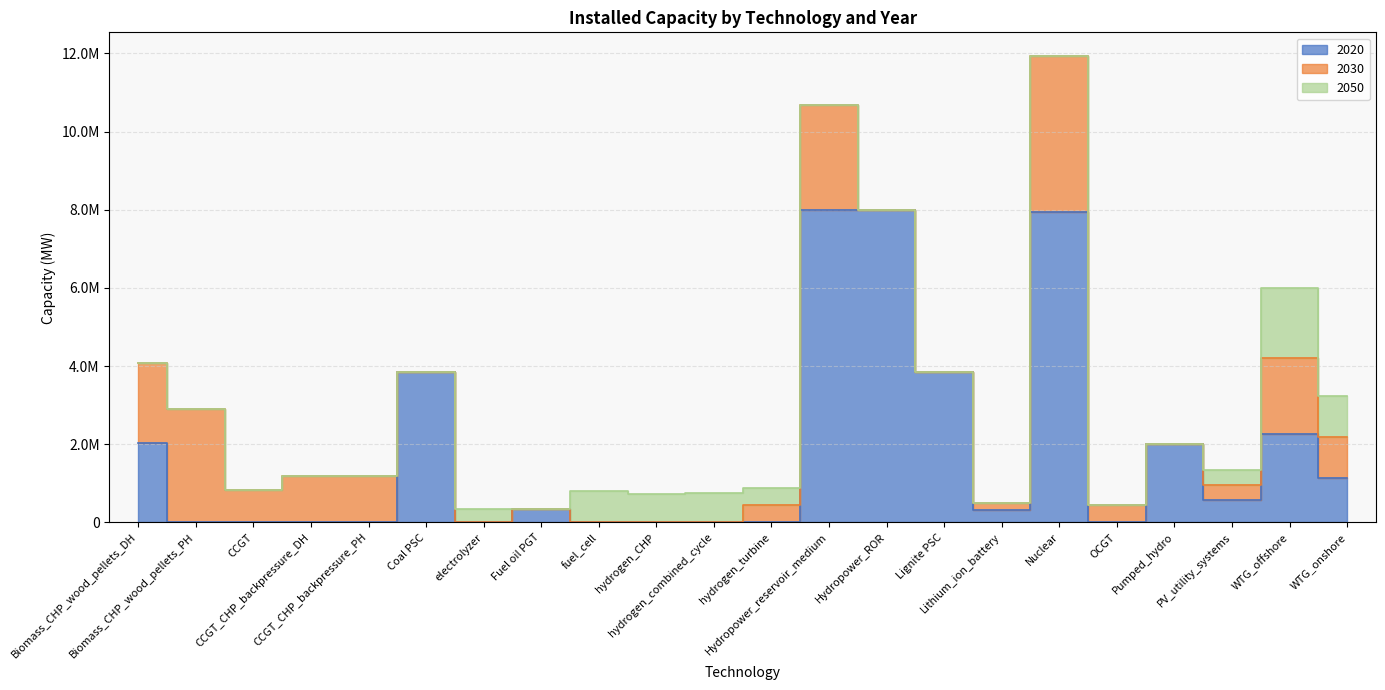

What is the highest value of the 2030 series?

4000000